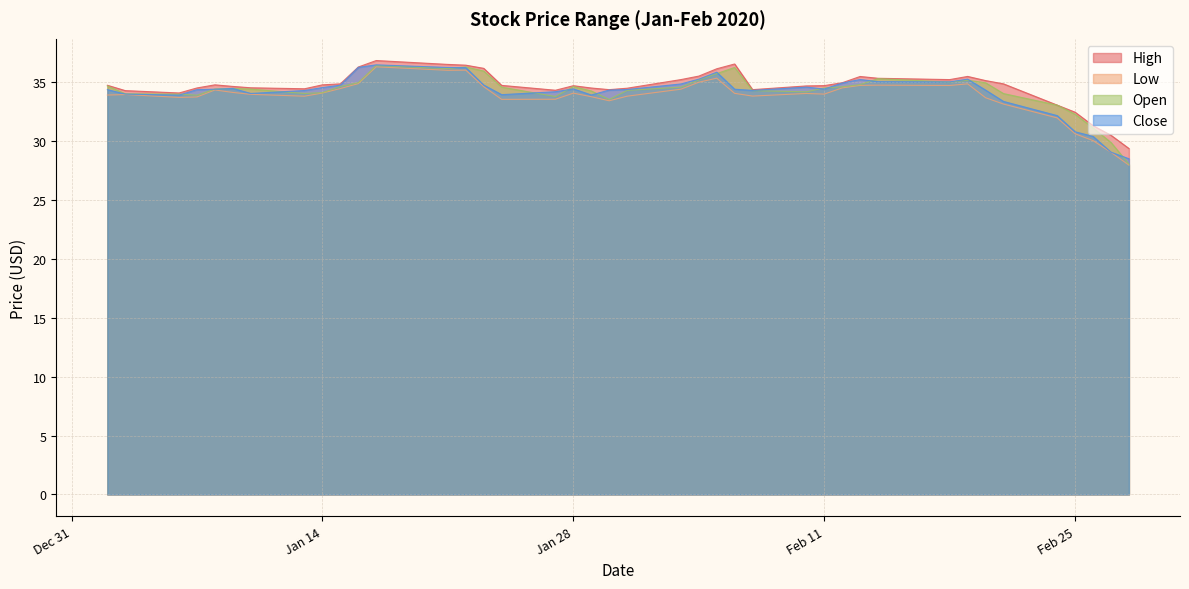

How many interior local valleys does the Open series have?

7